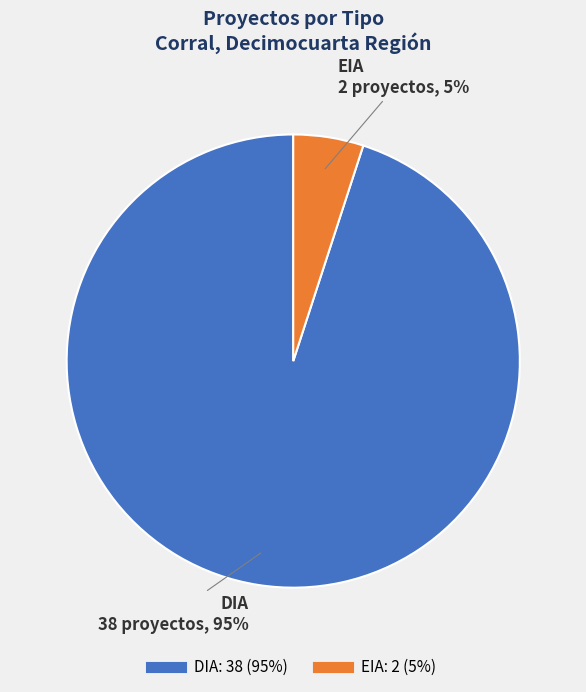

Combined, do EIA and DIA account for over 50%?

Yes